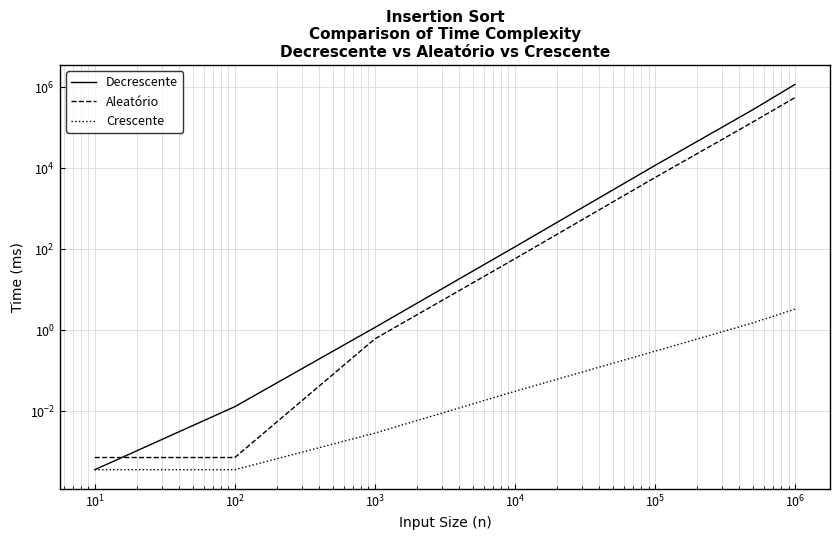

Is this an area chart (filled region under the line)?

No